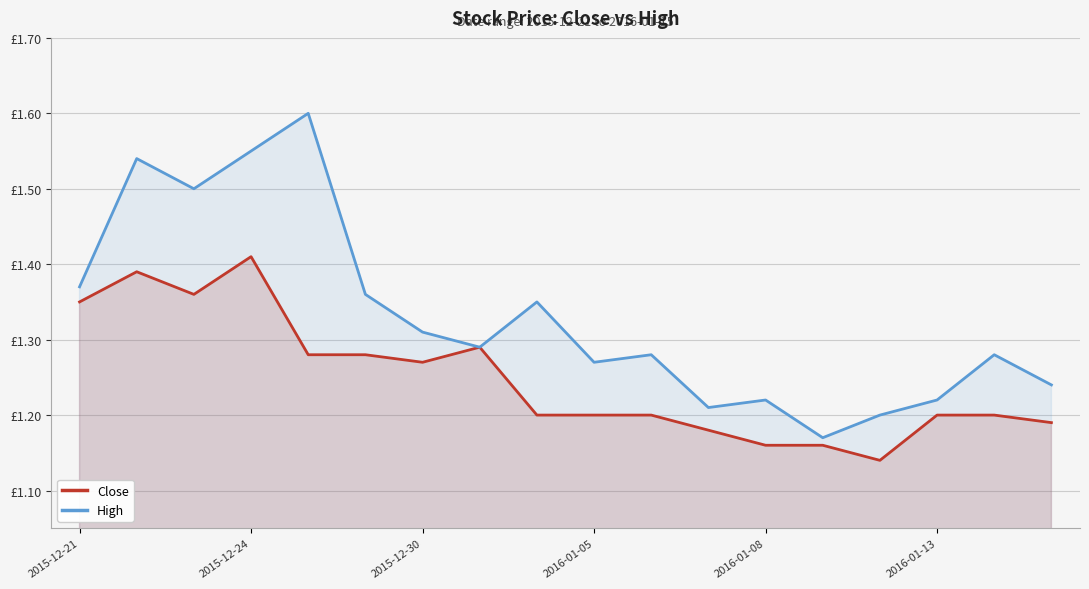

What is the minimum value for Close?

1.1